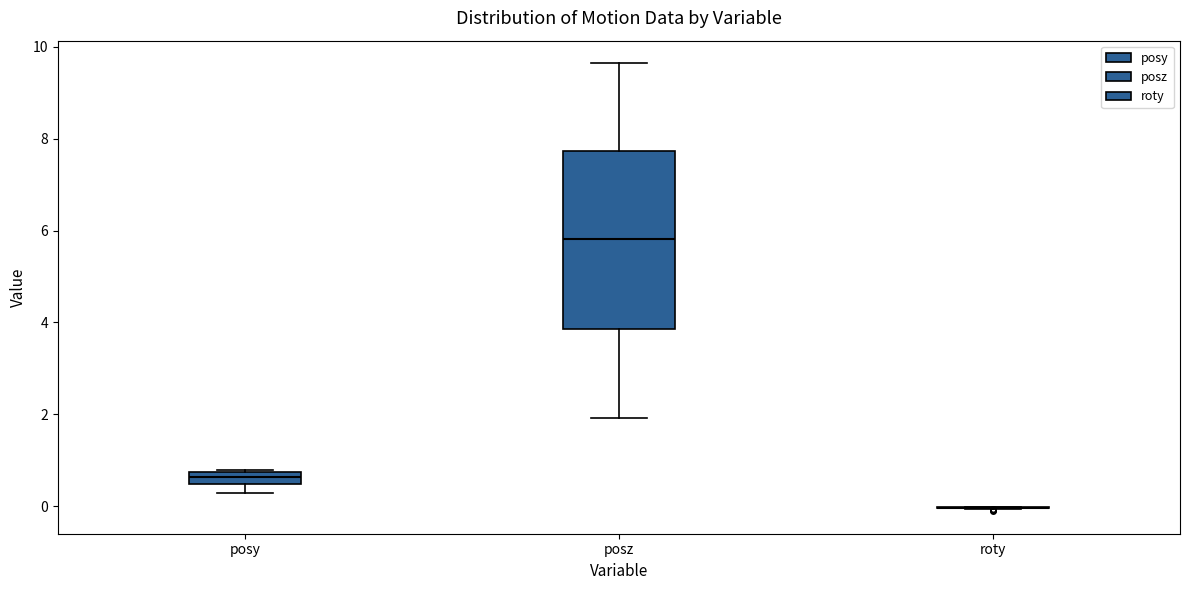

Which box is the tallest, from its lower edge to its upper edge?

posz